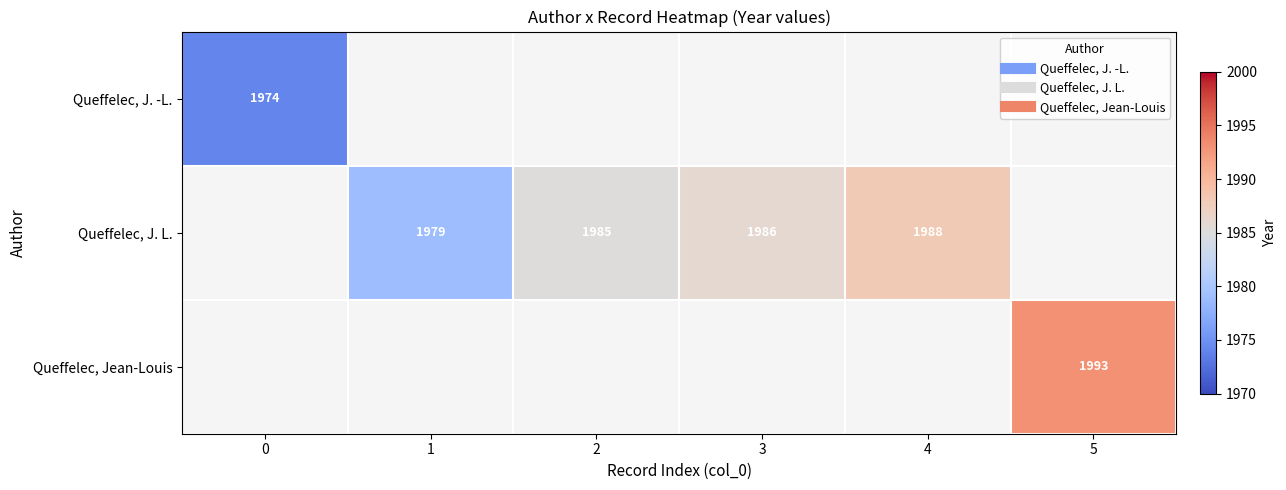

List the labels in order of Queffelec, Jean-Louis value, largest first.

0, 1, 2, 3, 4, 5